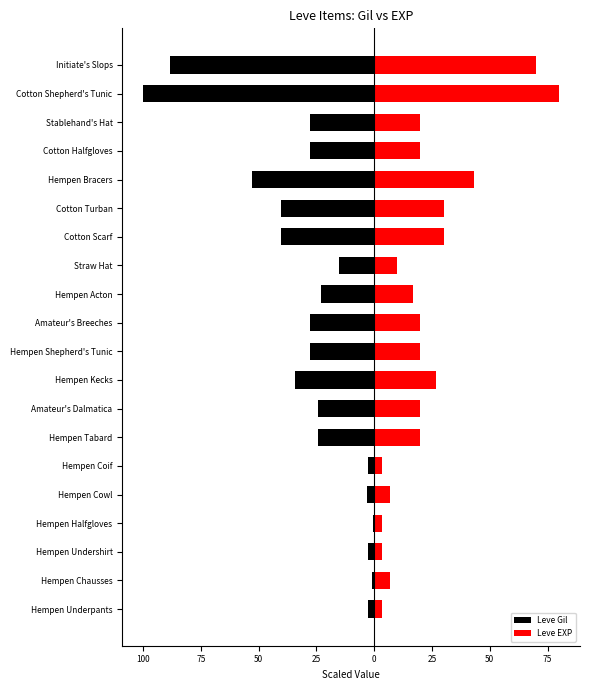

Reading right to left, what are all the values shown in this chart?

Leve Gil: -88.1	-100.0	-27.8	-27.8	-52.8	-40.3	-40.3	-15.2	-23.1	-27.6	-27.6	-34.1	-24.3	-24.3	-2.8	-3.0	-0.6	-2.8	-0.9	-2.8
Leve EXP: 70.0	80.0	20.0	20.0	43.3	30.0	30.0	10.0	16.7	20.0	20.0	26.7	20.0	20.0	3.3	6.7	3.3	3.3	6.7	3.3